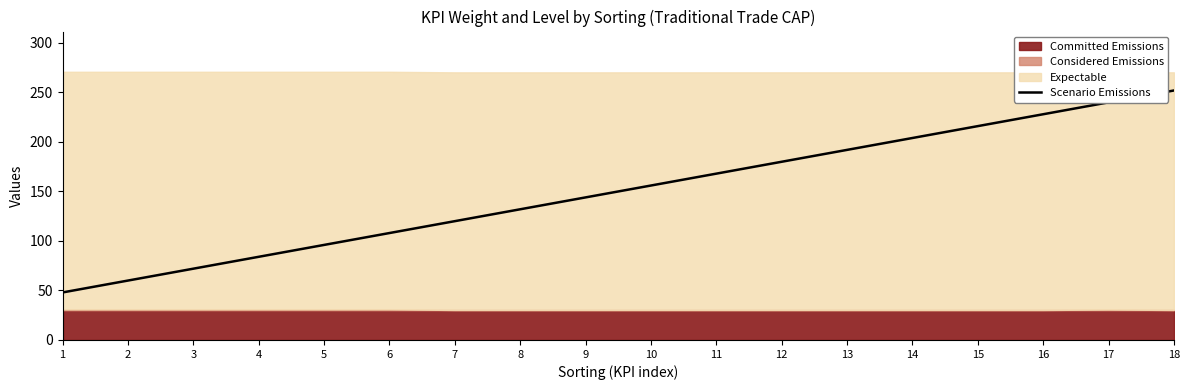

Is it true that the value at 14 is 204?

True